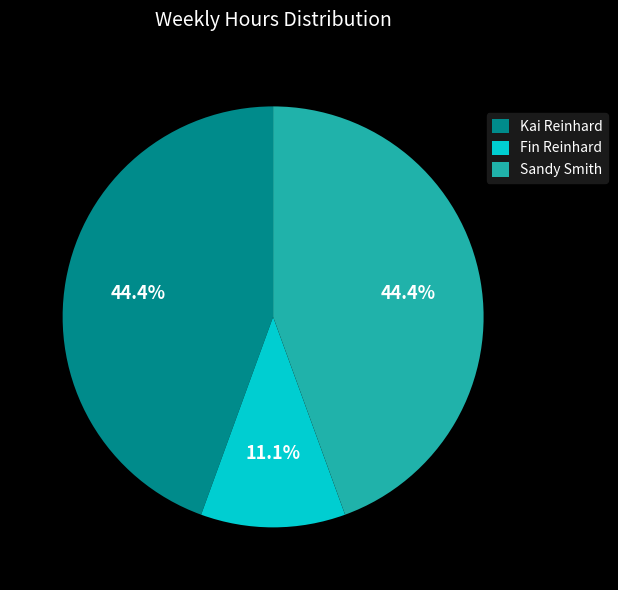

Is the sum of Sandy Smith and Fin Reinhard greater than half?

Yes